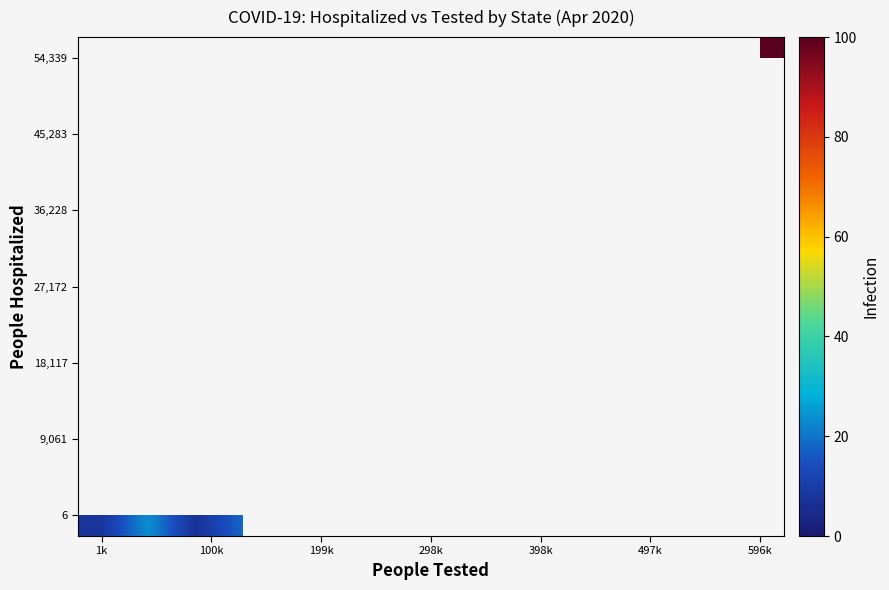

How many data points does each series have?

15